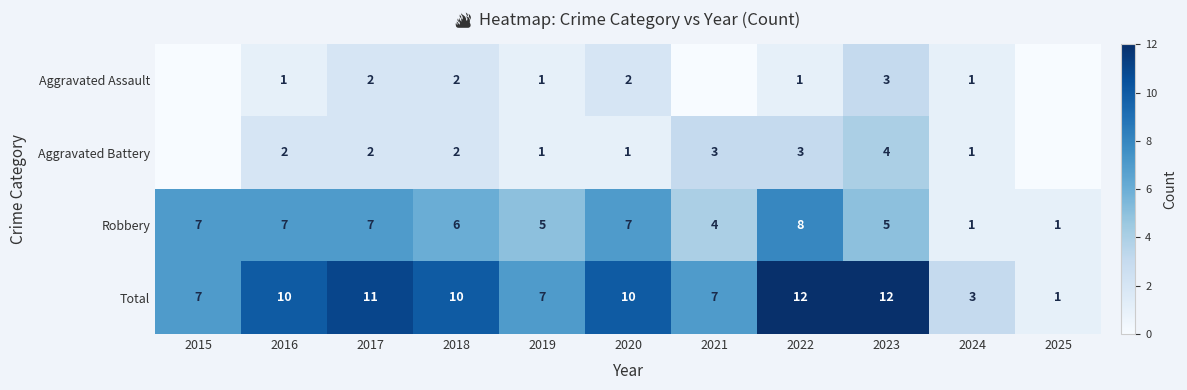

The value of Total at 2023 is 12. True or false?

True